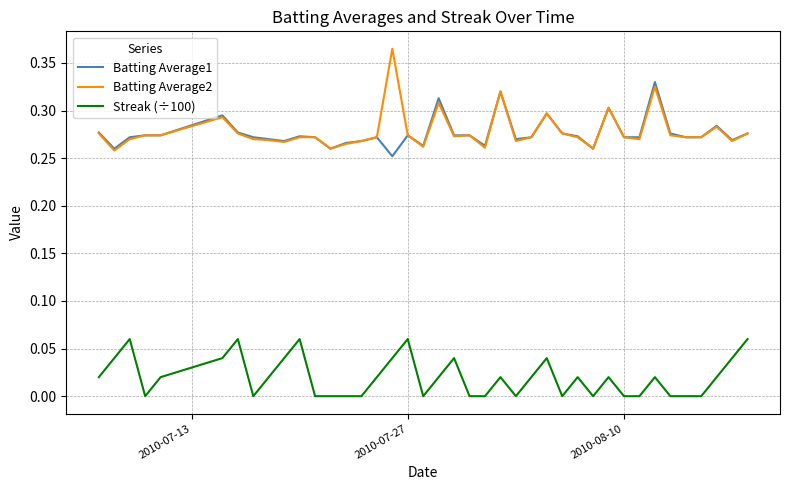

True or false: Streak (÷100) and Batting Average1 cross at least once.

False